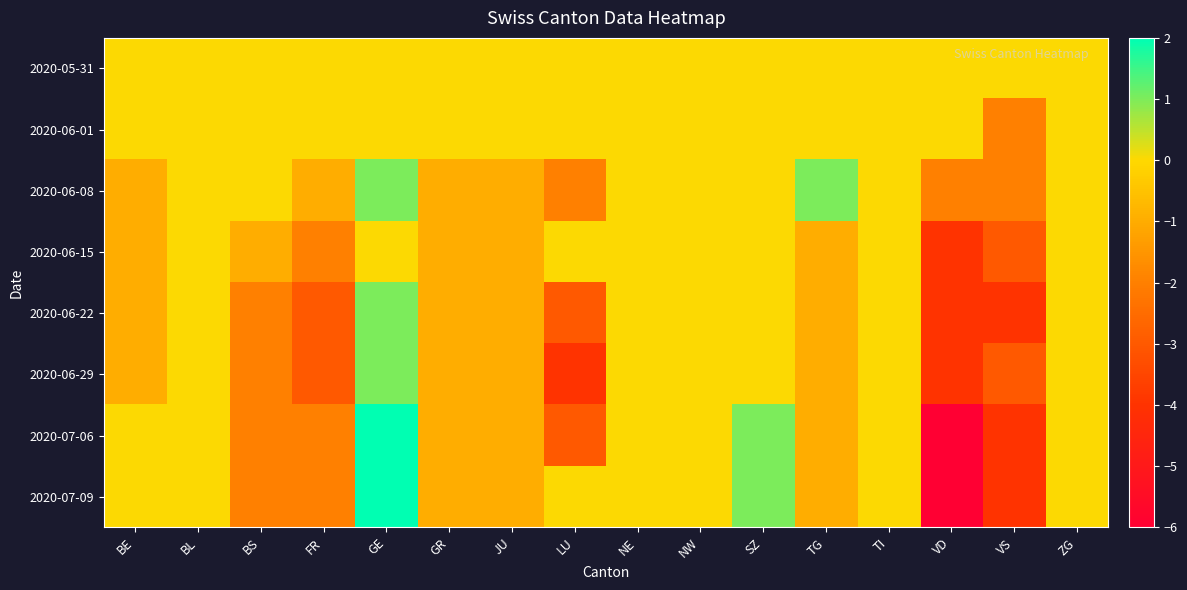

How many series are shown in this chart?

8